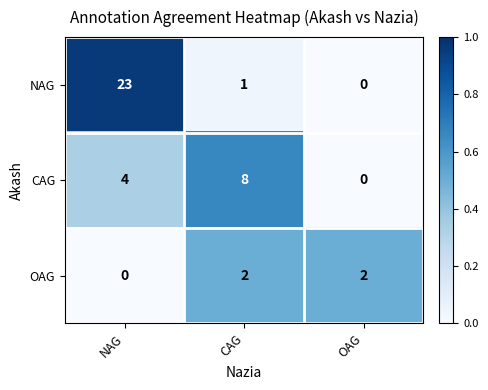

How many series are shown in this chart?

3